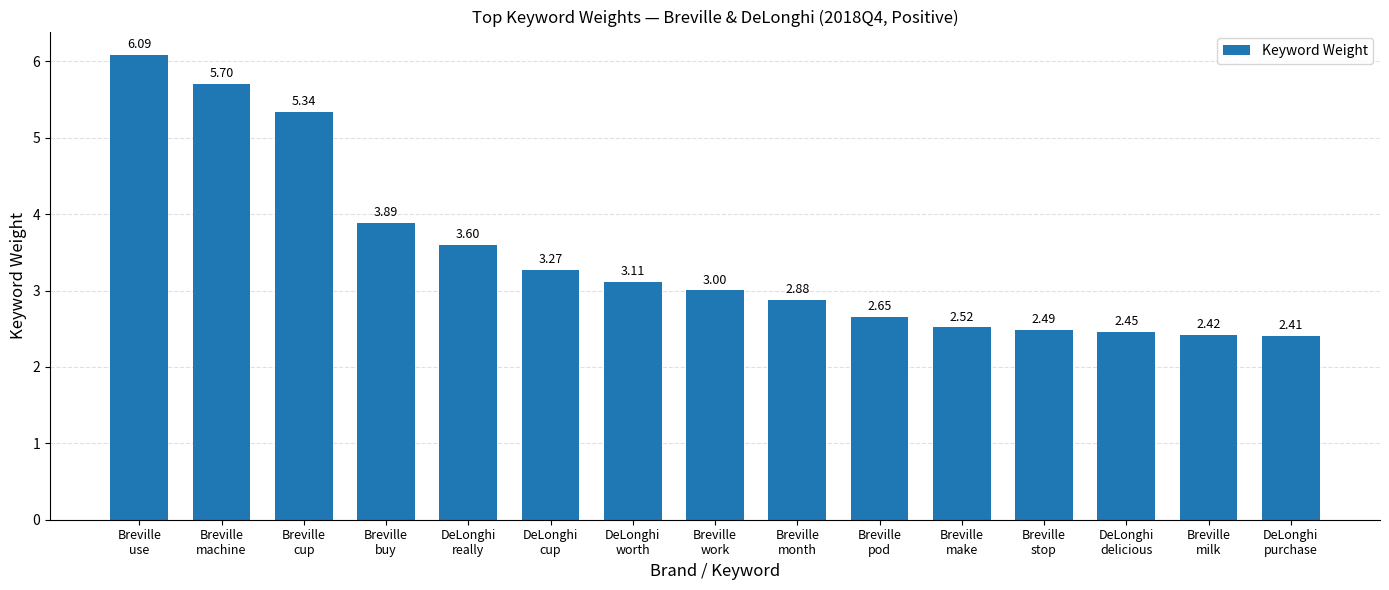

Between Breville
work and DeLonghi
purchase, which is larger?

Breville
work